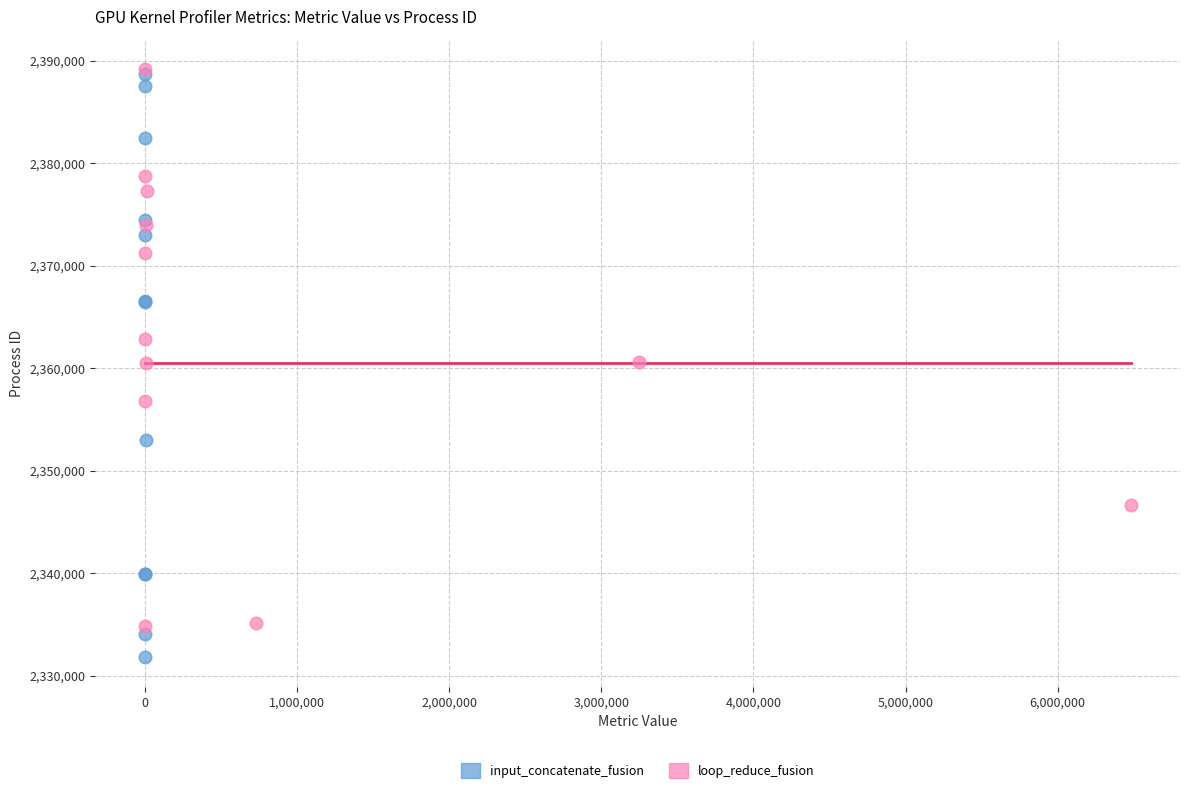

Which series contains the lowest Y value?

input_concatenate_fusion